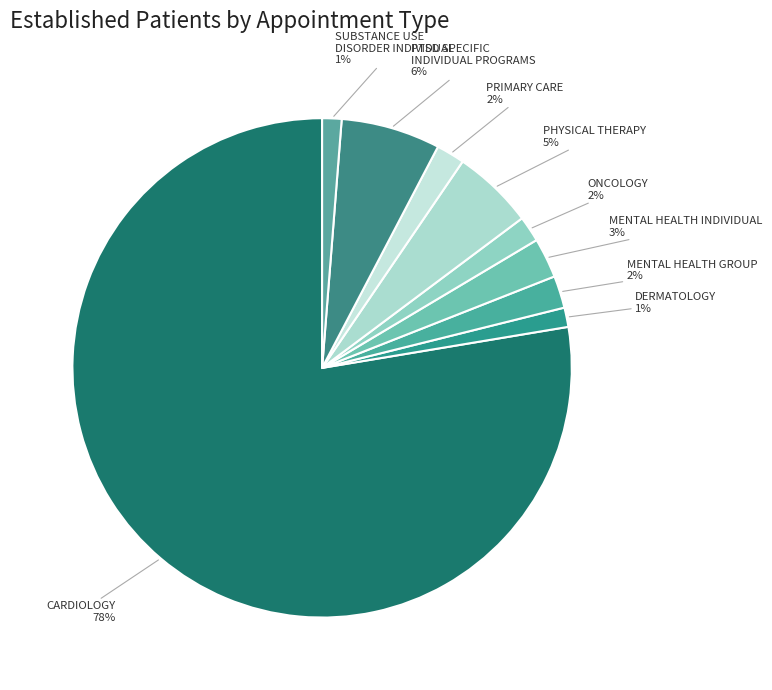

To the nearest percent, what percentage of the pie is PTSD SPECIFIC INDIVIDUAL PROGRAMS?

6%